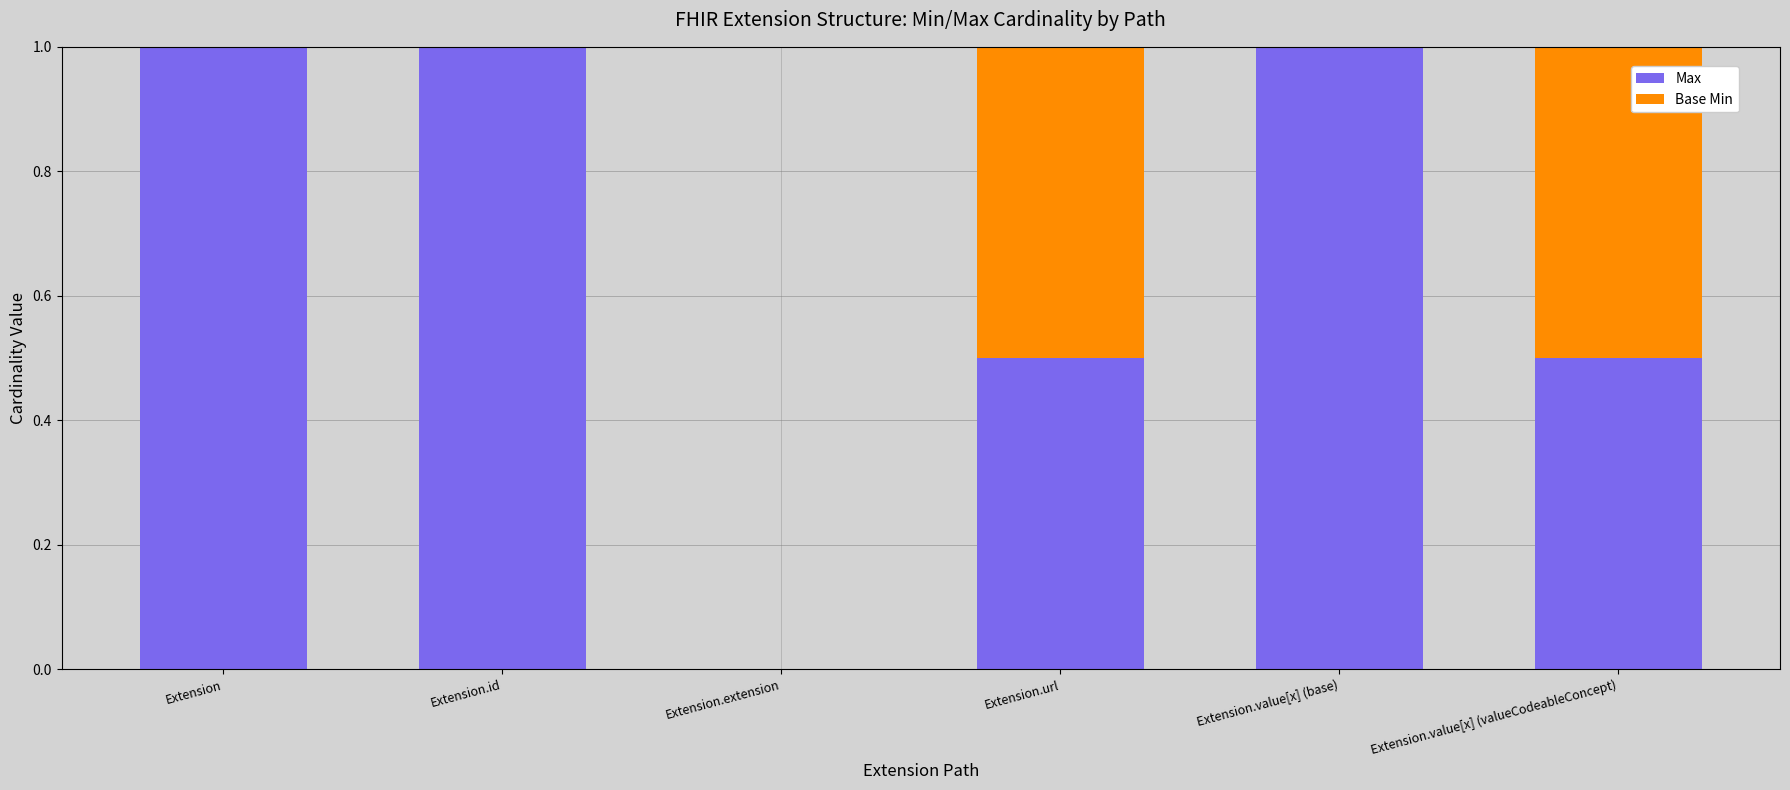

What is the sum of the Max values at Extension.url and Extension.value[x] (base)?

1.5